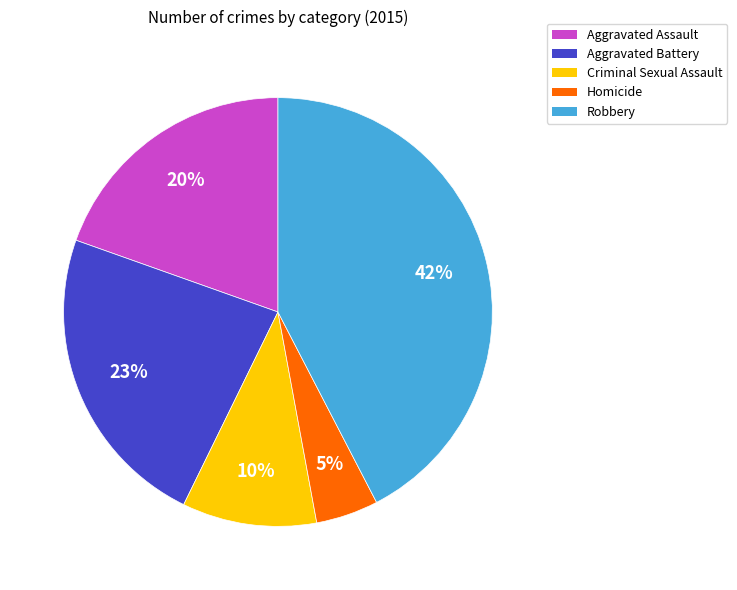

Which slice is the smallest?

Homicide